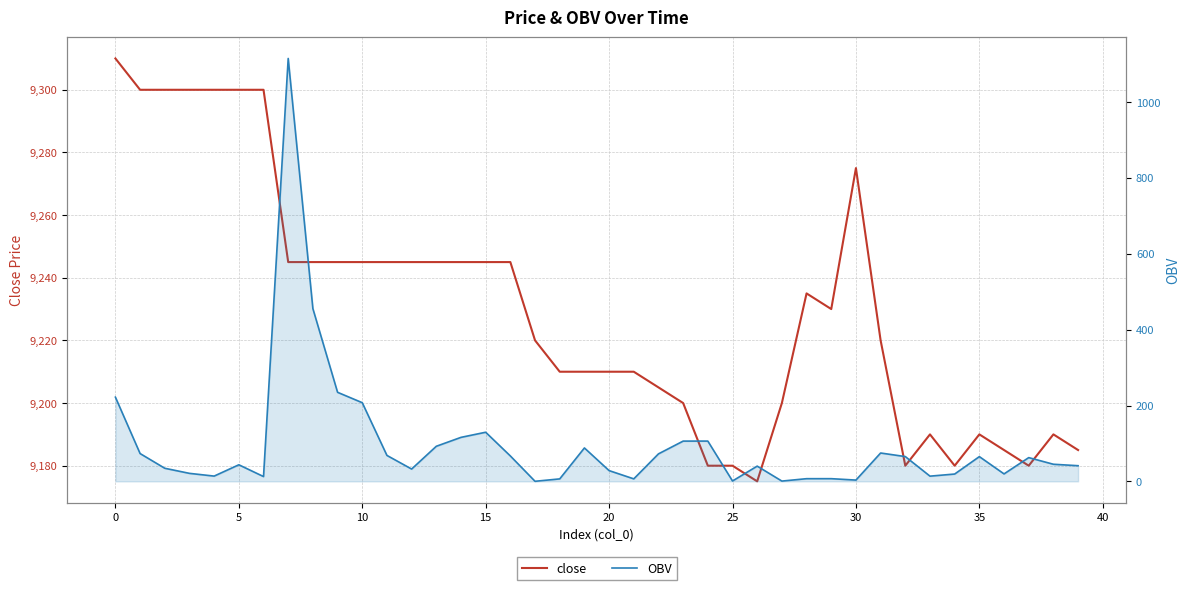

Between 23 and 25, which is larger?

23